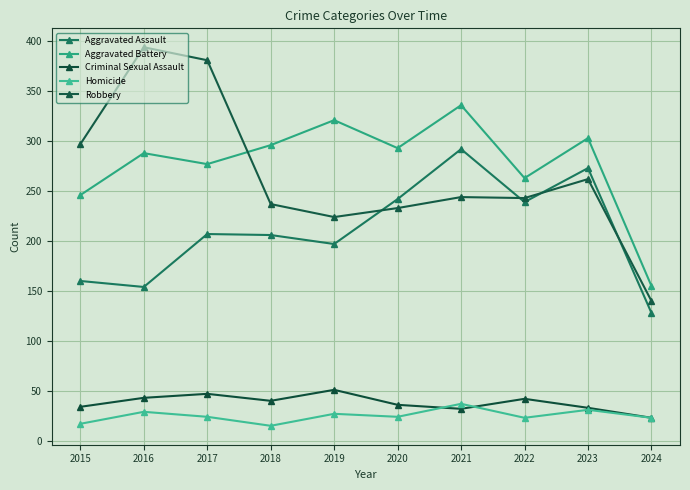

Is it true that Criminal Sexual Assault equals 34 at 2015?

True